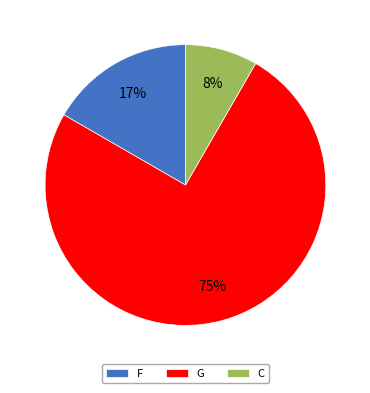

What percentage is the G slice, to the nearest percent?

75%